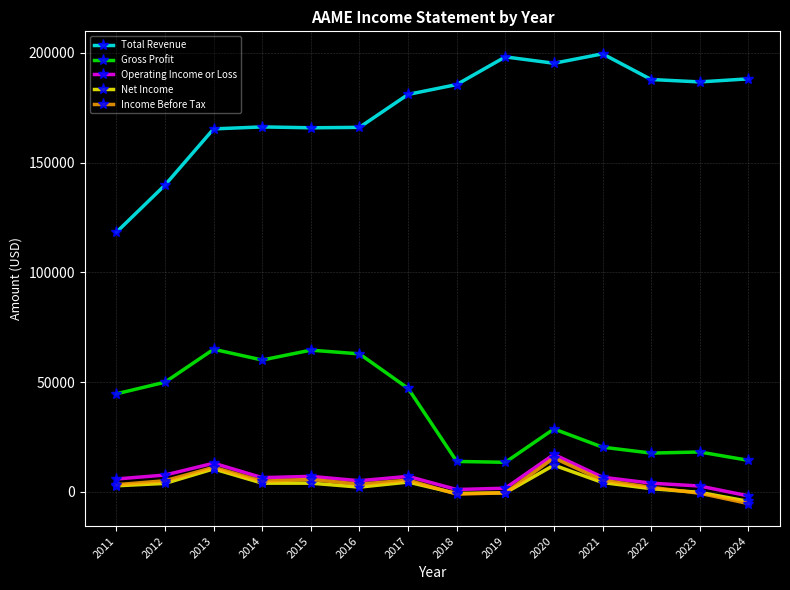

Where is the first local maximum for Net Income?

2013